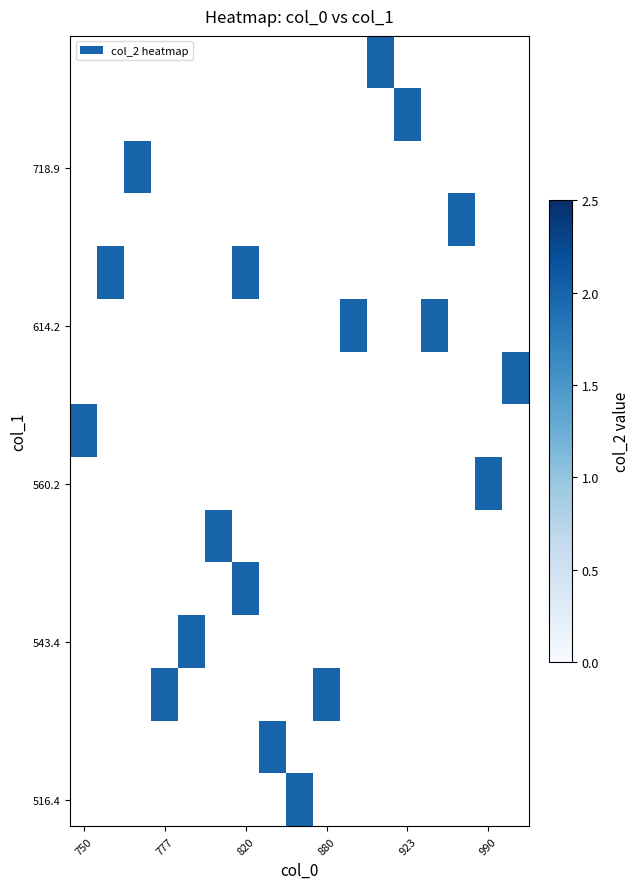

How many series are shown in this chart?

15